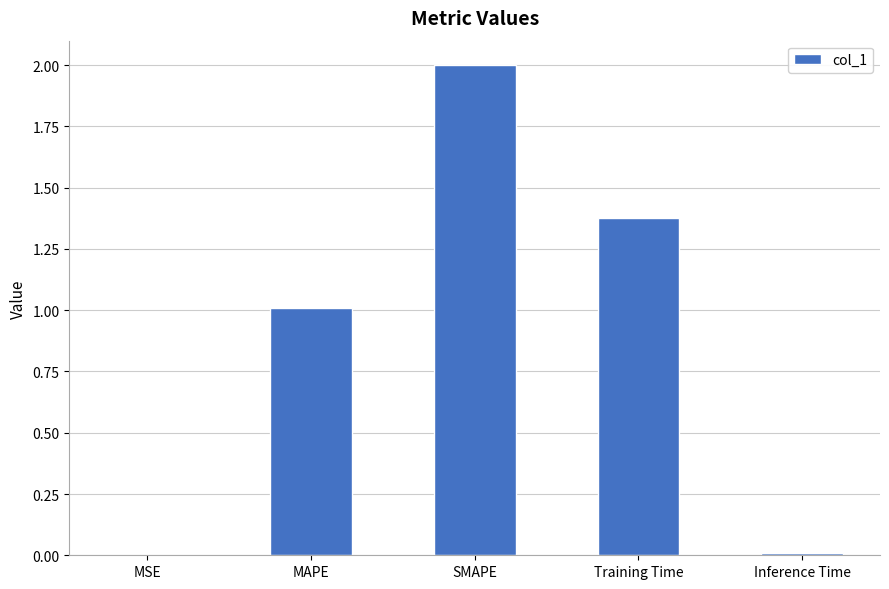

The chart shows a value of 3.0 at SMAPE. True or false?

False